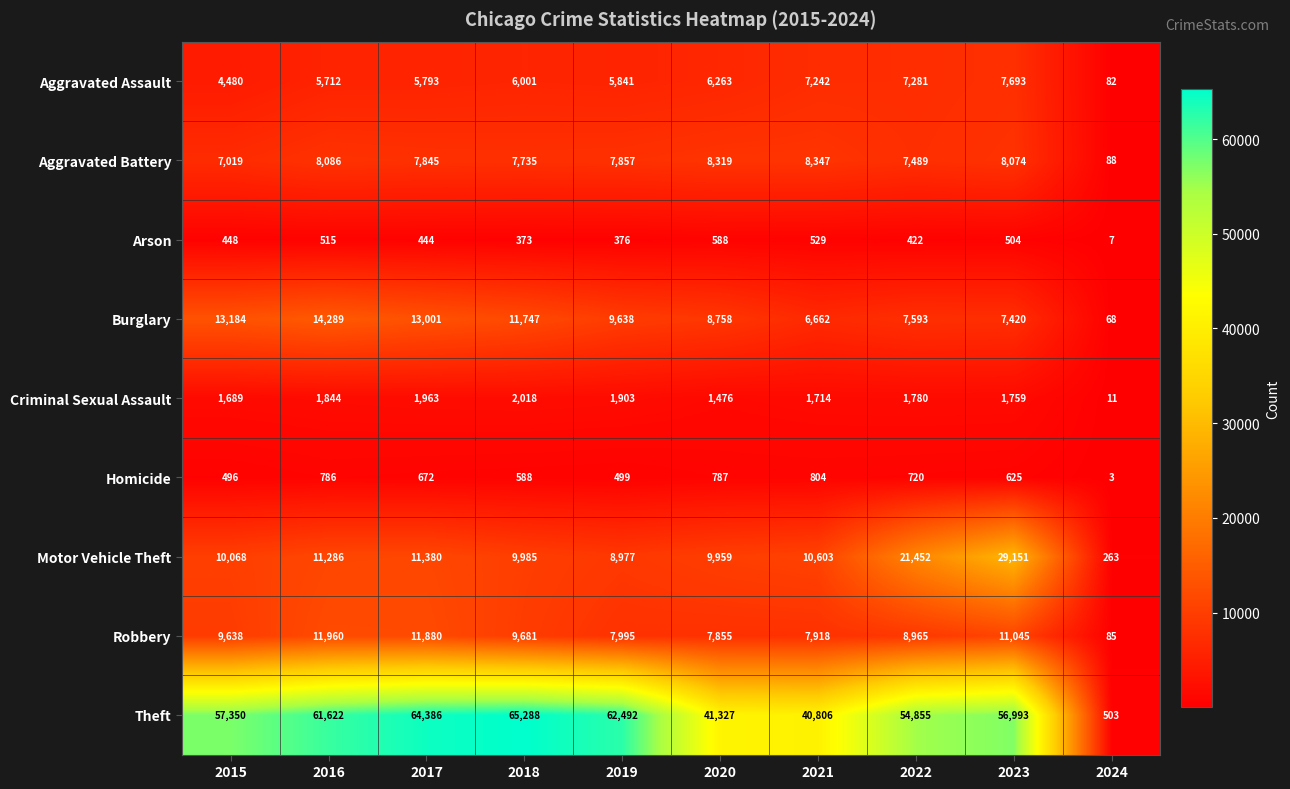

Which label corresponds to the smallest value in the chart?

2024